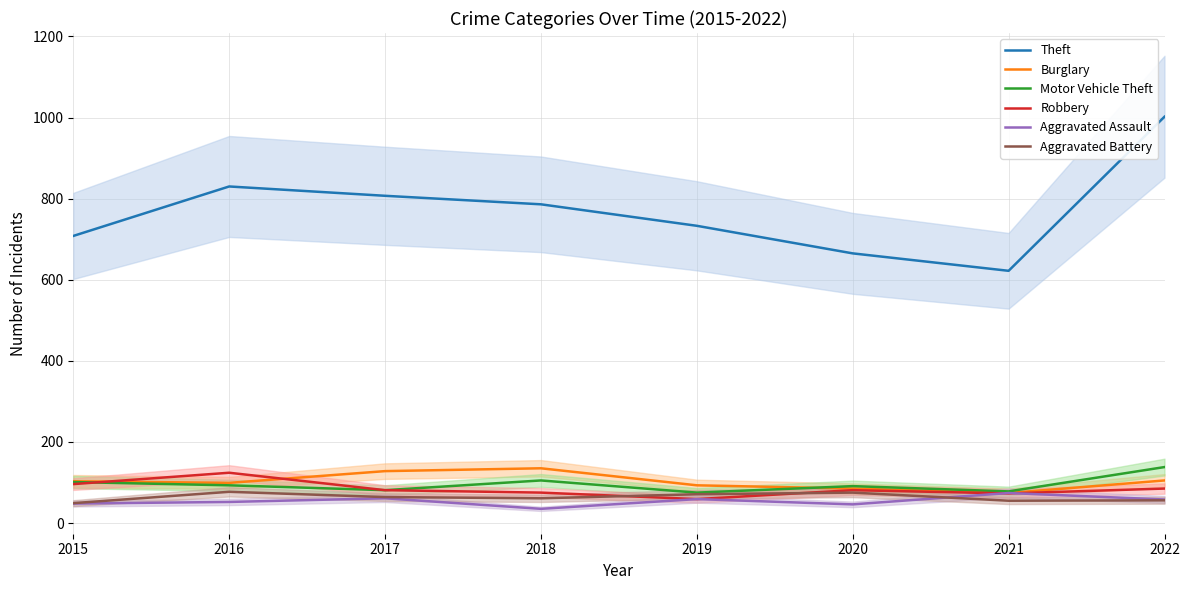

The Motor Vehicle Theft series shows 145 at 2017. True or false?

False